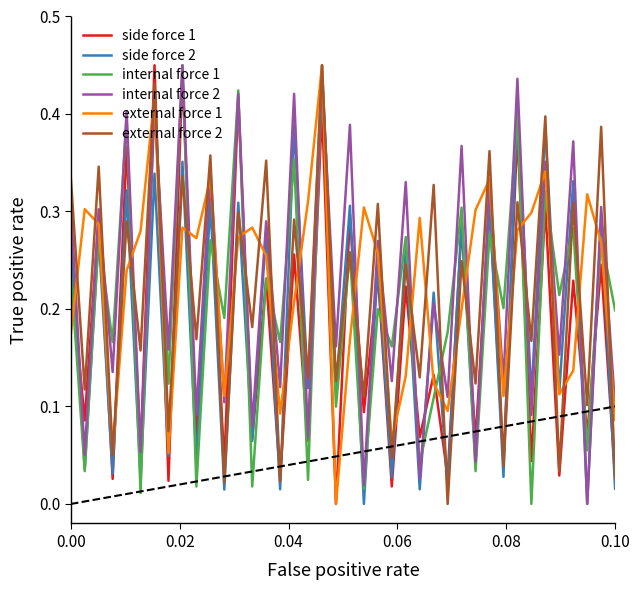

What are all the series names shown in the legend?

side force 1, side force 2, internal force 1, internal force 2, external force 1, external force 2